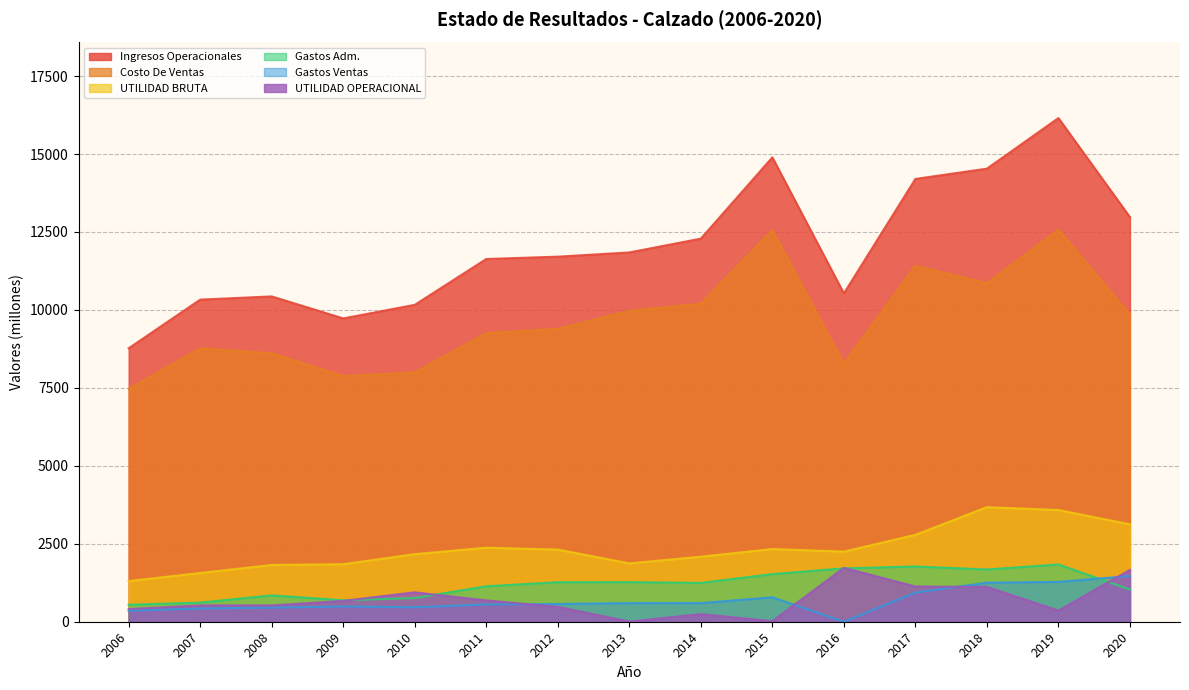

Reading left to right, extract all data points from this chart.

Ingresos Operacionales: 2006=8770.3	2007=10330.9	2008=10433.2	2009=9727.8	2010=10163.7	2011=11633.2	2012=11708.5	2013=11843.7	2014=12286.6	2015=14892.8	2016=10529.7	2017=14201.1	2018=14531.0	2019=16154.1	2020=12976.6
Costo De Ventas: 2006=7466.6	2007=8768.2	2008=8612.0	2009=7882.3	2010=7997.6	2011=9258.5	2012=9395.0	2013=9972.5	2014=10200.3	2015=12561.3	2016=8280.3	2017=11414.1	2018=10856.7	2019=12571.7	2020=9851.5
UTILIDAD BRUTA: 2006=1303.7	2007=1562.7	2008=1821.2	2009=1845.5	2010=2166.1	2011=2374.6	2012=2313.5	2013=1871.2	2014=2086.3	2015=2331.5	2016=2249.4	2017=2787.0	2018=3674.3	2019=3582.4	2020=3125.1
Gastos Adm.: 2006=544.8	2007=614.2	2008=845.2	2009=688.5	2010=759.5	2011=1138.0	2012=1267.7	2013=1270.0	2014=1244.8	2015=1528.3	2016=1711.8	2017=1771.9	2018=1675.2	2019=1837.3	2020=1032.9
Gastos Ventas: 2006=354.1	2007=424.2	2008=452.3	2009=488.2	2010=463.4	2011=552.8	2012=569.4	2013=596.0	2014=596.7	2015=783.9	2016=0.0	2017=934.8	2018=1251.5	2019=1277.1	2020=1467.9
UTILIDAD OPERACIONAL: 2006=404.8	2007=524.3	2008=523.7	2009=668.8	2010=943.2	2011=683.8	2012=476.5	2013=5.2	2014=244.9	2015=19.3	2016=1729.4	2017=1129.6	2018=1118.2	2019=357.7	2020=1662.6